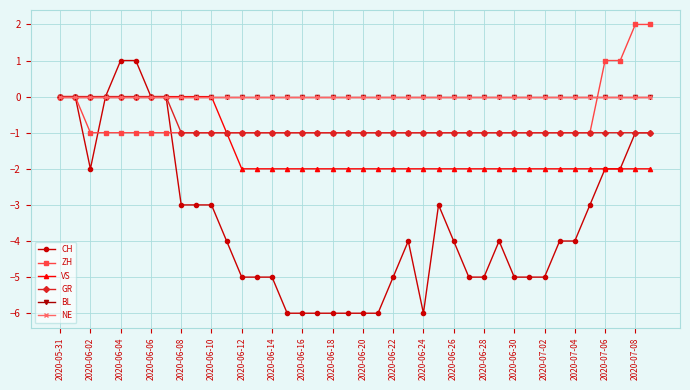

Does the chart have visible grid lines?

Yes